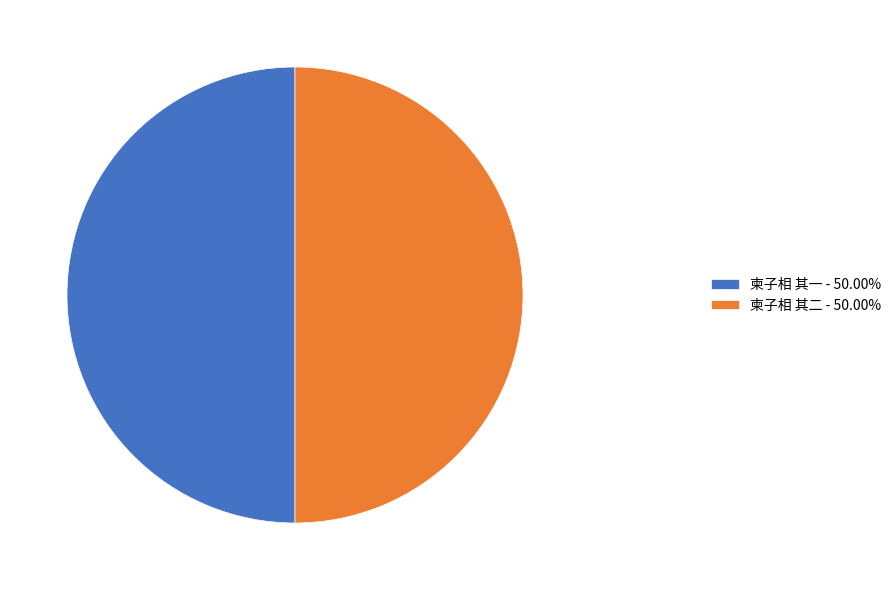

Combined, do 柬子相 其一 - 50.00% and 柬子相 其二 - 50.00% account for over 50%?

Yes